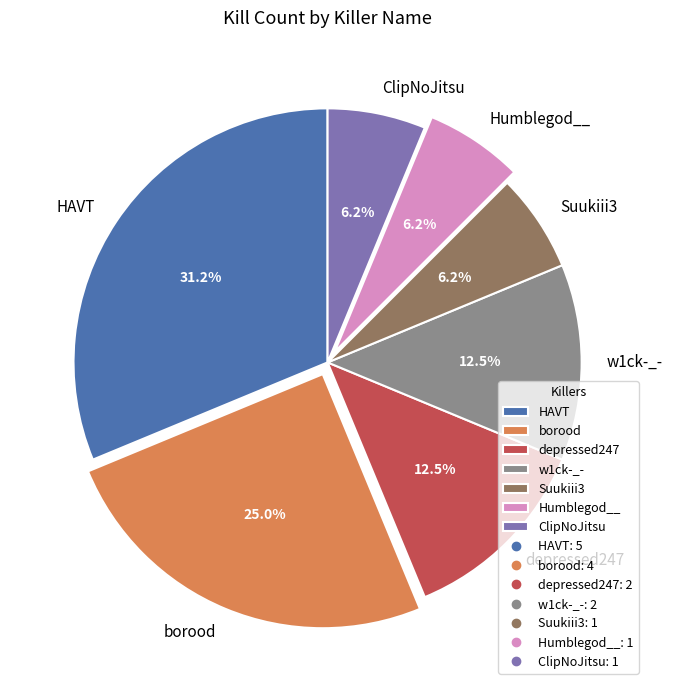

Which slice is the largest?

HAVT